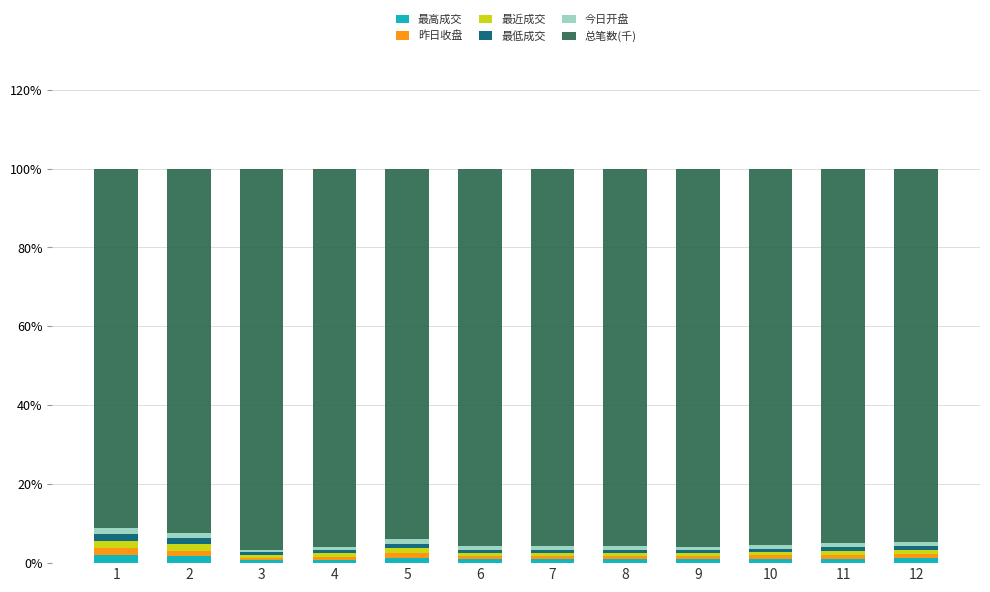

How many categories are shown in the chart?

12